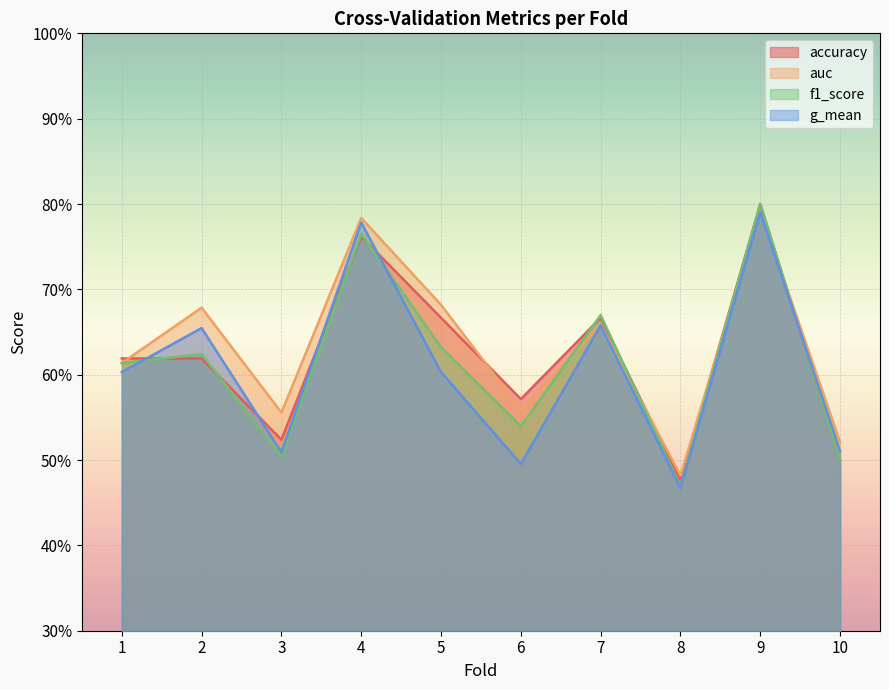

True or false: accuracy has more than 0 points higher than both neighbors.

True